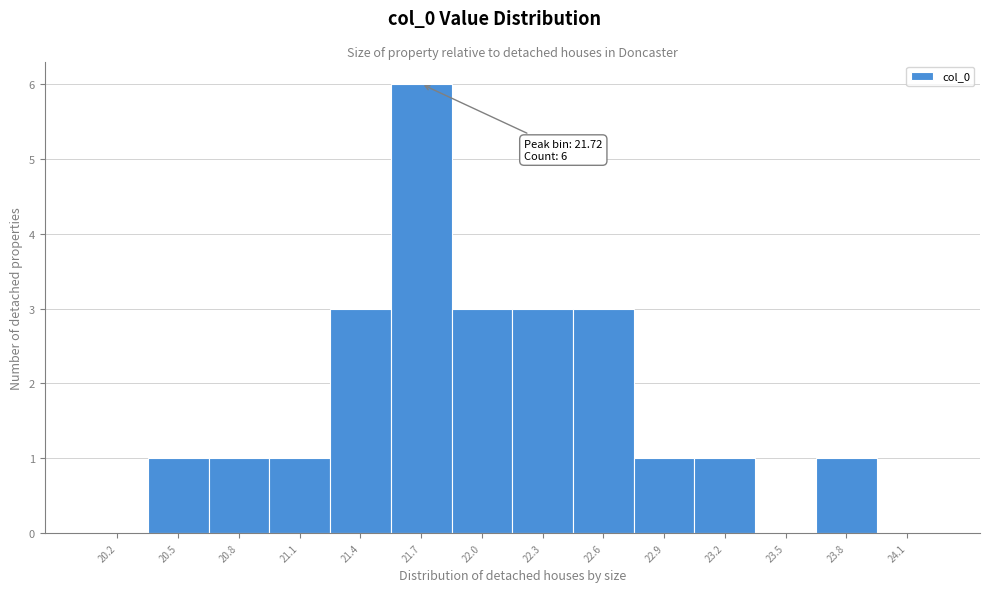

Reading right to left, what are all the values shown in this chart?

24.1=0	23.8=1	23.5=0	23.2=1	22.9=1	22.6=3	22.3=3	22.0=3	21.7=6	21.4=3	21.1=1	20.8=1	20.5=1	20.2=0